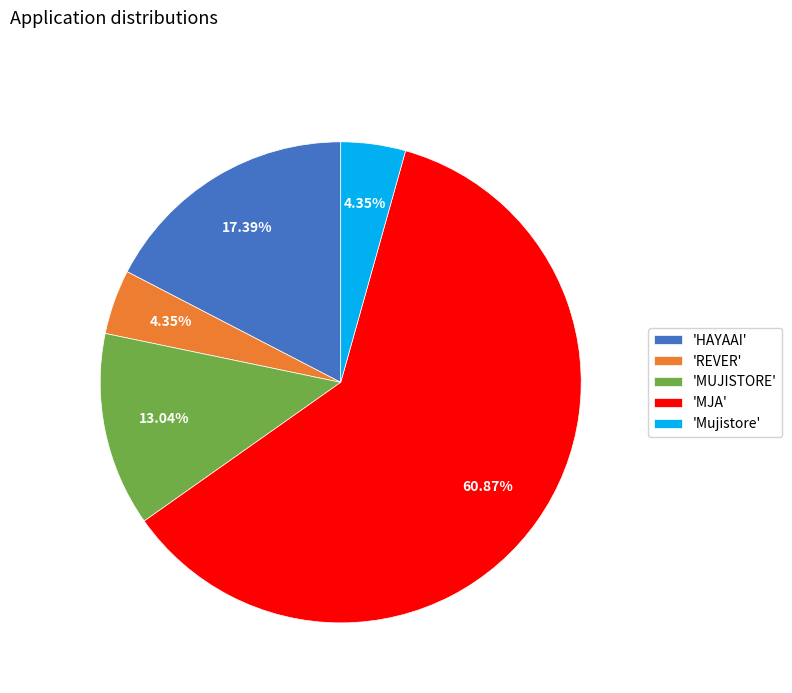

Combined, do 'Mujistore' and 'MJA' account for over 50%?

Yes